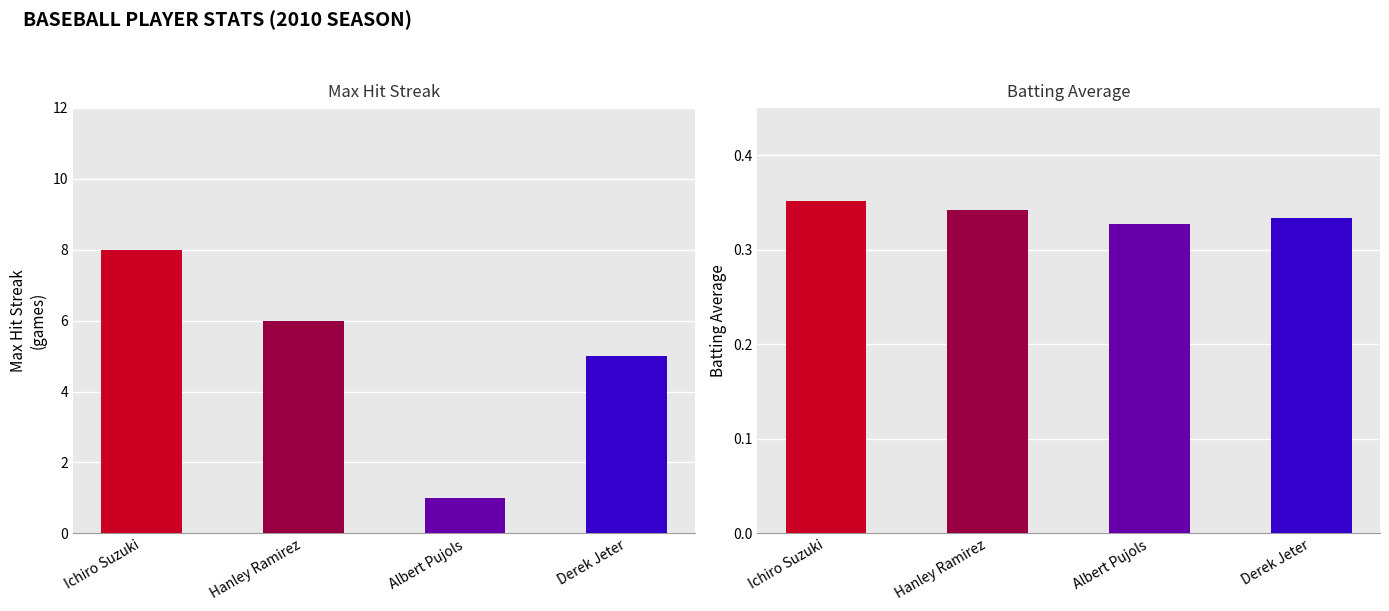

List the labels in order of Batting Average value, largest first.

Ichiro Suzuki, Hanley Ramirez, Derek Jeter, Albert Pujols